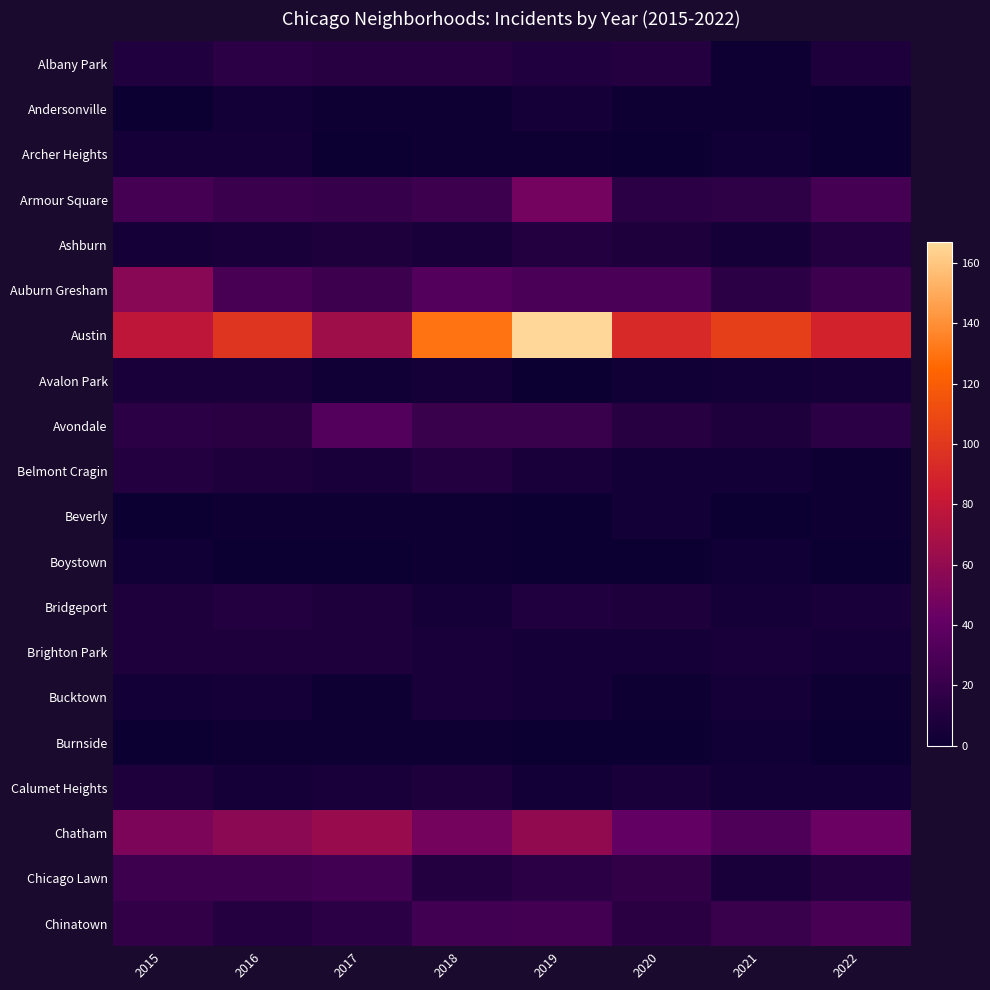

Reading right to left, list all the values displayed in this chart.

Albany Park: 2022=8	2021=1	2020=12	2019=10	2018=13	2017=13	2016=15	2015=10
Andersonville: 2022=0	2021=1	2020=1	2019=5	2018=1	2017=1	2016=3	2015=0
Archer Heights: 2022=0	2021=2	2020=0	2019=1	2018=1	2017=0	2016=4	2015=4
Armour Square: 2022=27	2021=16	2020=15	2019=47	2018=23	2017=20	2016=22	2015=27
Ashburn: 2022=11	2021=5	2020=8	2019=11	2018=6	2017=8	2016=7	2015=4
Auburn Gresham: 2022=23	2021=15	2020=30	2019=29	2018=33	2017=23	2016=28	2015=56
Austin: 2022=89	2021=104	2020=92	2019=167	2018=130	2017=65	2016=99	2015=78
Avalon Park: 2022=5	2021=3	2020=2	2019=0	2018=4	2017=2	2016=6	2015=6
Avondale: 2022=15	2021=8	2020=13	2019=21	2018=21	2017=33	2016=14	2015=15
Belmont Cragin: 2022=1	2021=3	2020=3	2019=7	2018=11	2017=7	2016=9	2015=11
Beverly: 2022=1	2021=0	2020=3	2019=0	2018=1	2017=1	2016=1	2015=0
Boystown: 2022=0	2021=2	2020=0	2019=0	2018=1	2017=0	2016=0	2015=2
Bridgeport: 2022=7	2021=4	2020=8	2019=10	2018=5	2017=9	2016=11	2015=9
Brighton Park: 2022=5	2021=6	2020=5	2019=4	2018=6	2017=8	2016=8	2015=8
Bucktown: 2022=1	2021=5	2020=1	2019=5	2018=7	2017=1	2016=5	2015=3
Burnside: 2022=0	2021=2	2020=0	2019=0	2018=1	2017=1	2016=1	2015=0
Calumet Heights: 2022=3	2021=3	2020=6	2019=3	2018=8	2017=6	2016=4	2015=8
Chatham: 2022=44	2021=31	2020=40	2019=60	2018=48	2017=62	2016=57	2015=51
Chicago Lawn: 2022=12	2021=7	2020=17	2019=15	2018=11	2017=25	2016=23	2015=23
Chinatown: 2022=28	2021=21	2020=14	2019=26	2018=25	2017=15	2016=12	2015=17